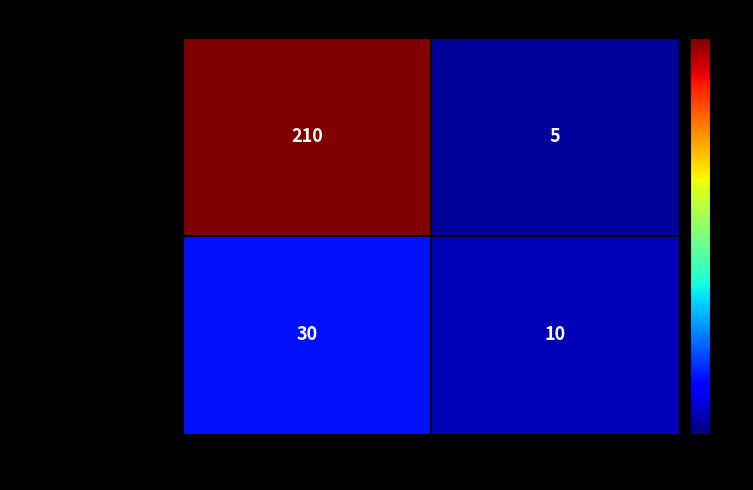

What is the sum of the Количество раундов values at шт. and секунды?

40